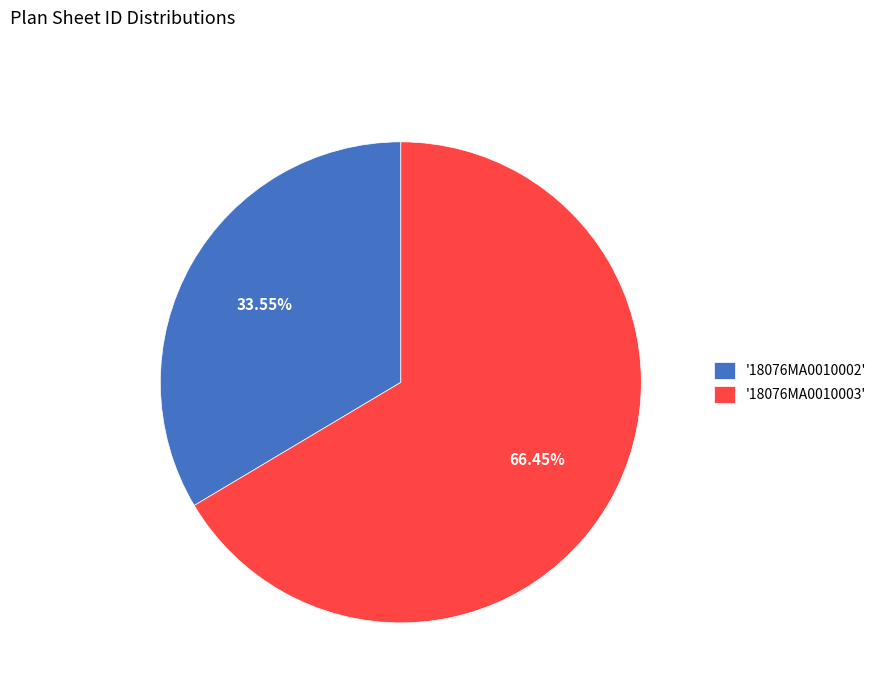

Rank the categories by value from lowest to highest.

'18076MA0010002', '18076MA0010003'